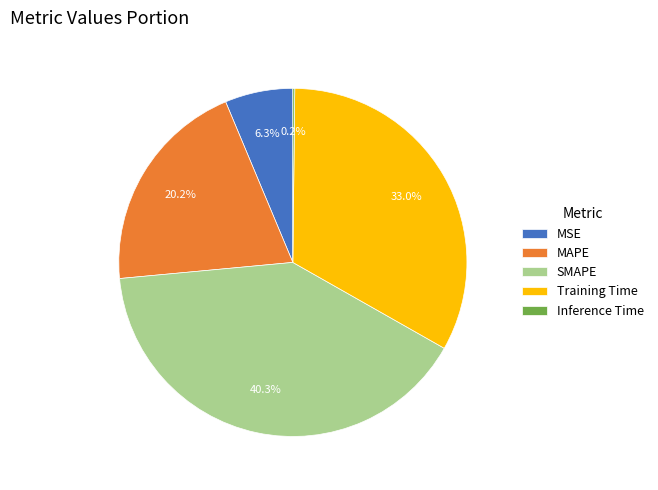

Which category has the biggest portion of the pie?

SMAPE